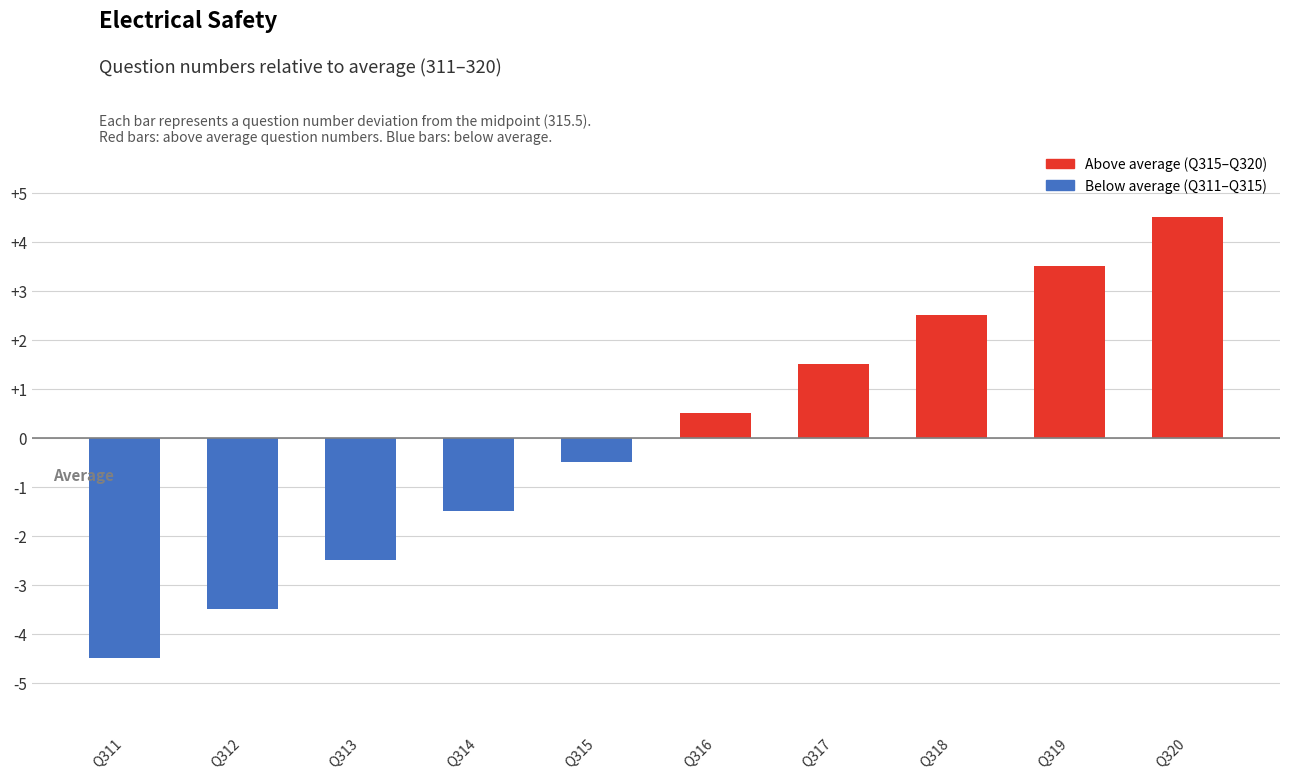

Which has a higher value, Q311 or Q312?

Q312